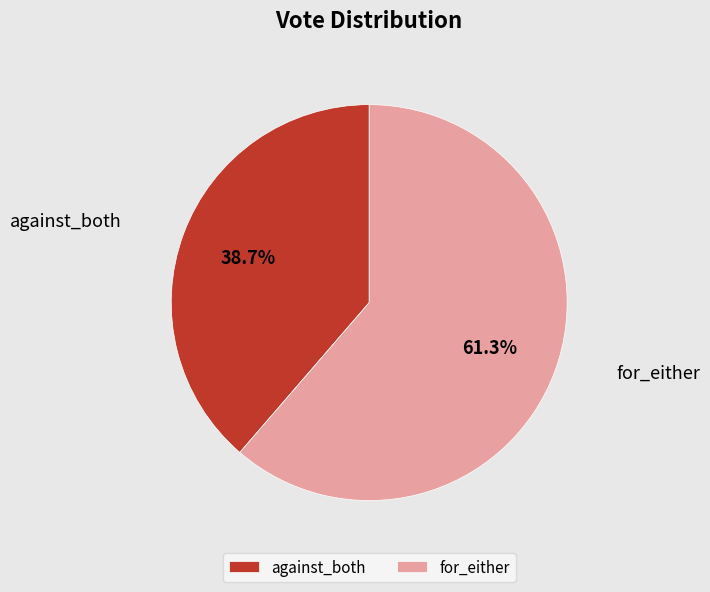

Is it true that for_either is 70% of the pie?

False